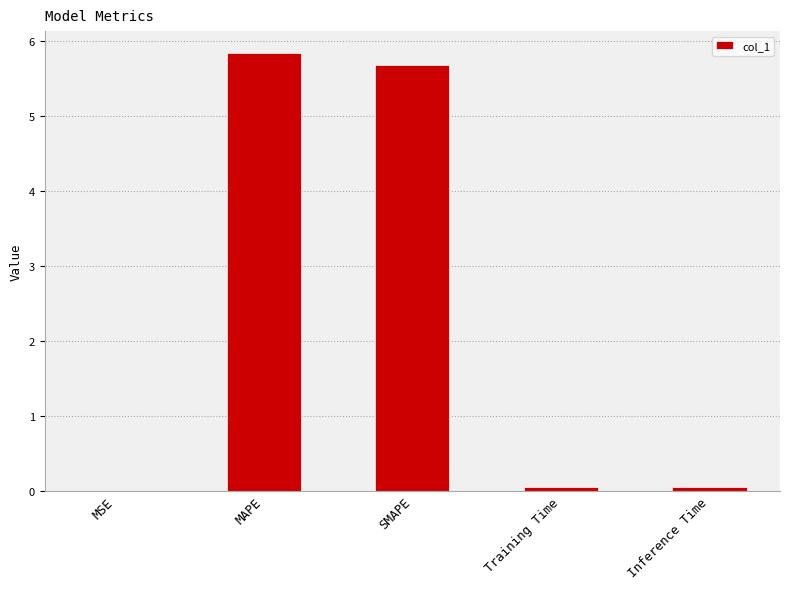

How many categories are shown in the chart?

5